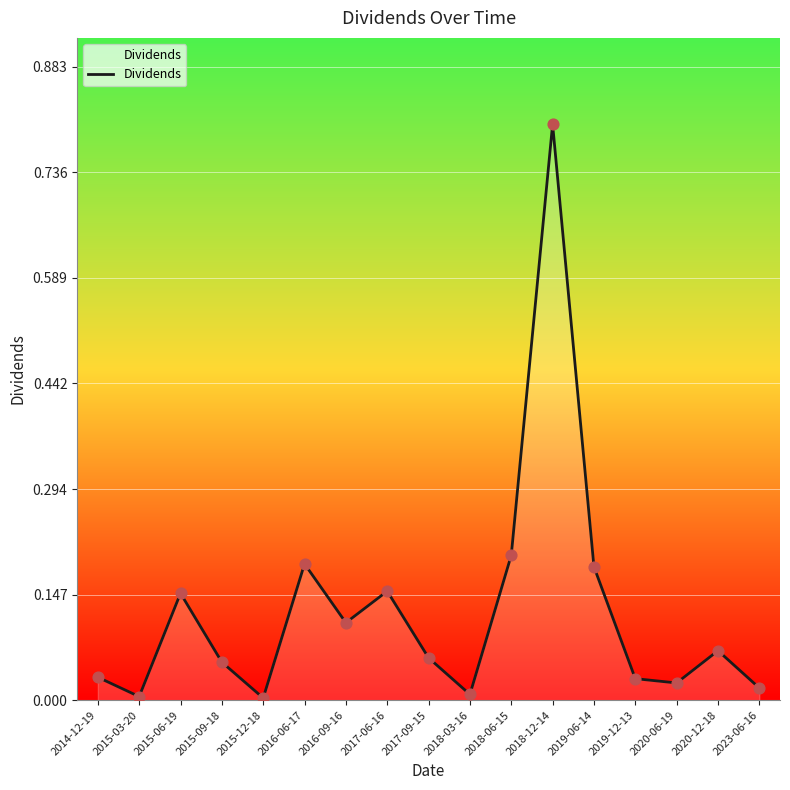

Between 2019-06-14 and 2017-09-15, which is larger?

2019-06-14